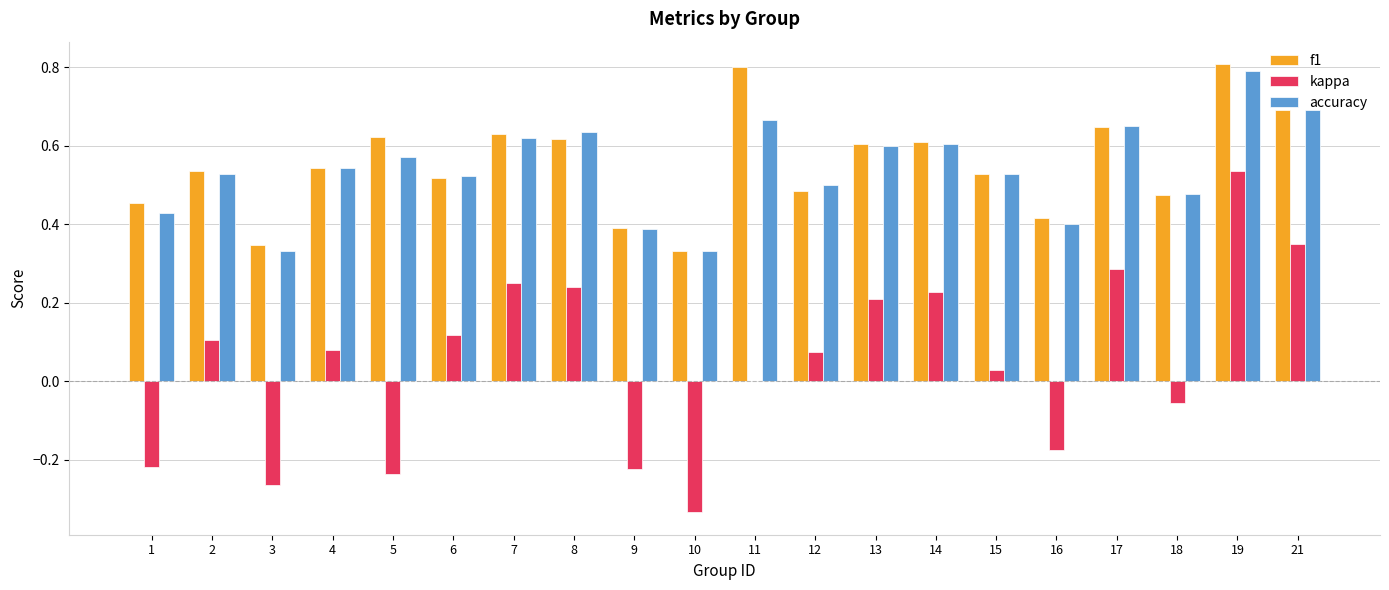

What is the sum of the accuracy values at 8 and 13?

1.2